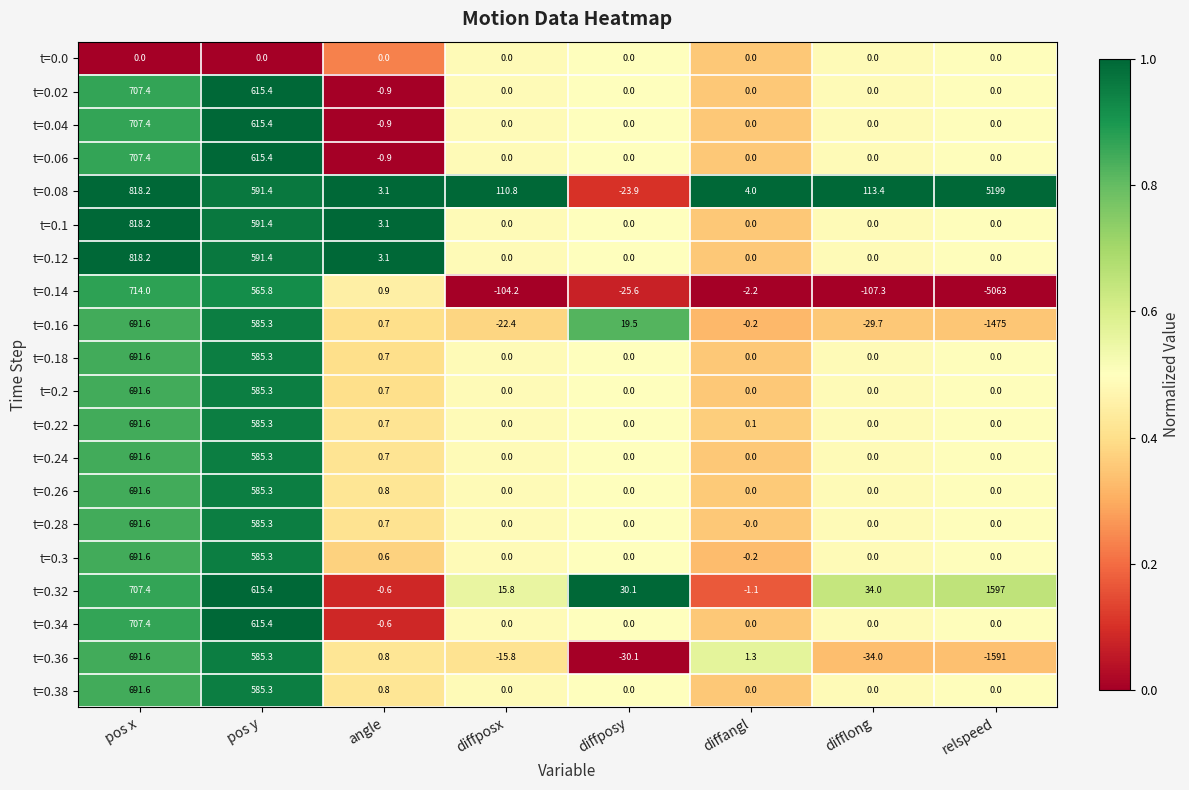

What is the greatest value displayed?

5199.0